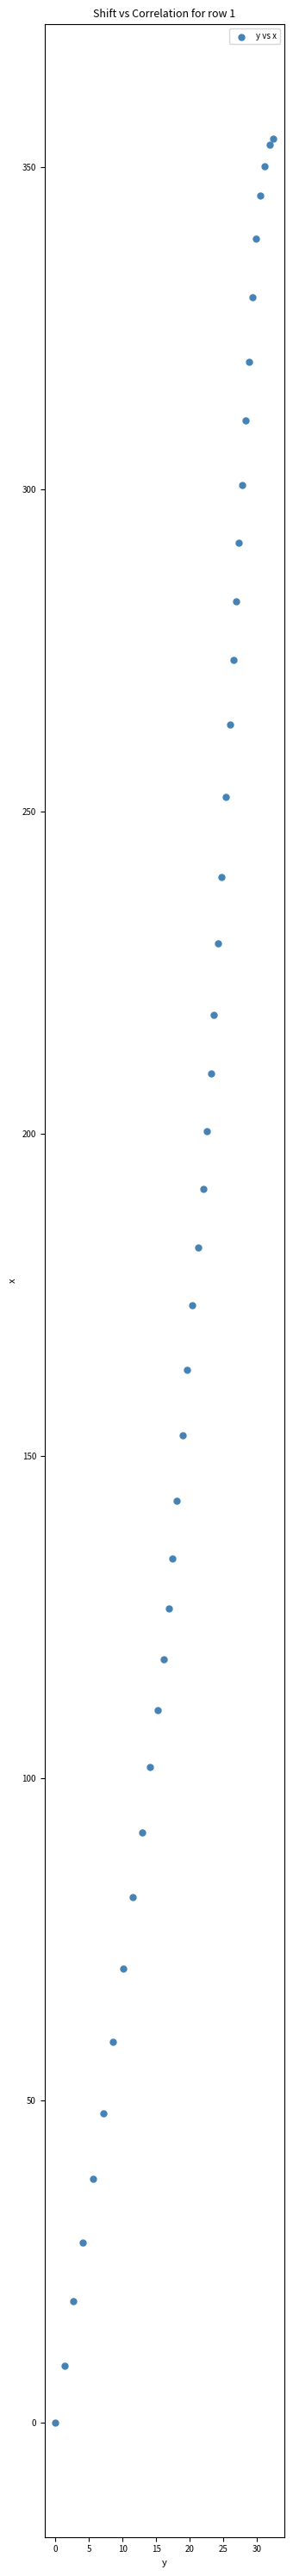

What is the range of Y values (max minus min)?

354.4